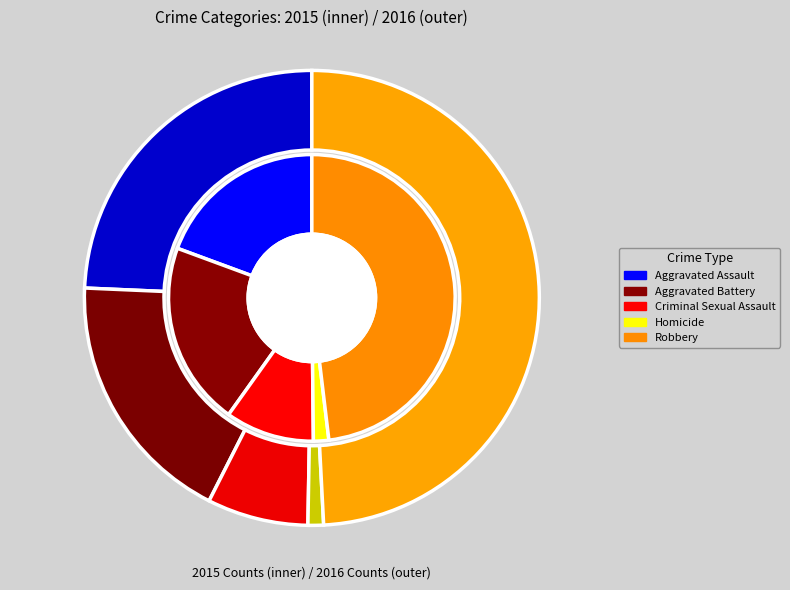

How many segments does this pie chart have?

5